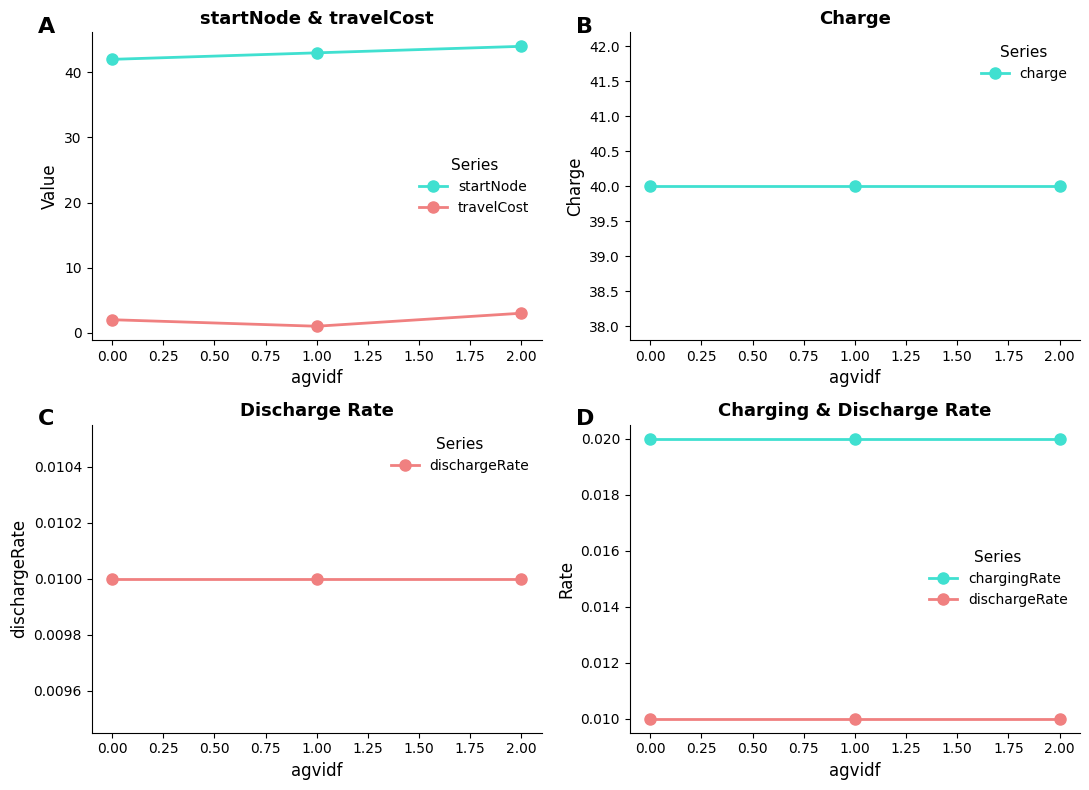

What are all the series names shown in the legend?

startNode, travelCost, charge, dischargeRate, chargingRate